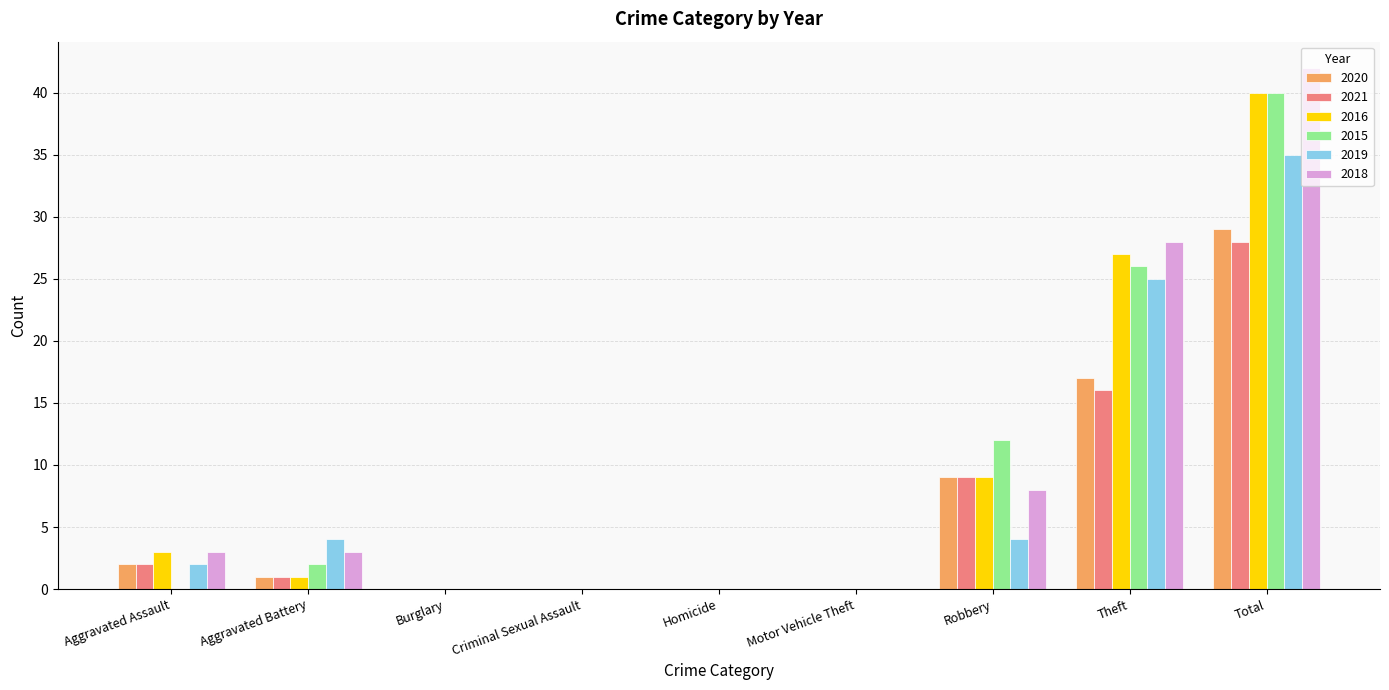

What is the sum of all 2016 values?

80